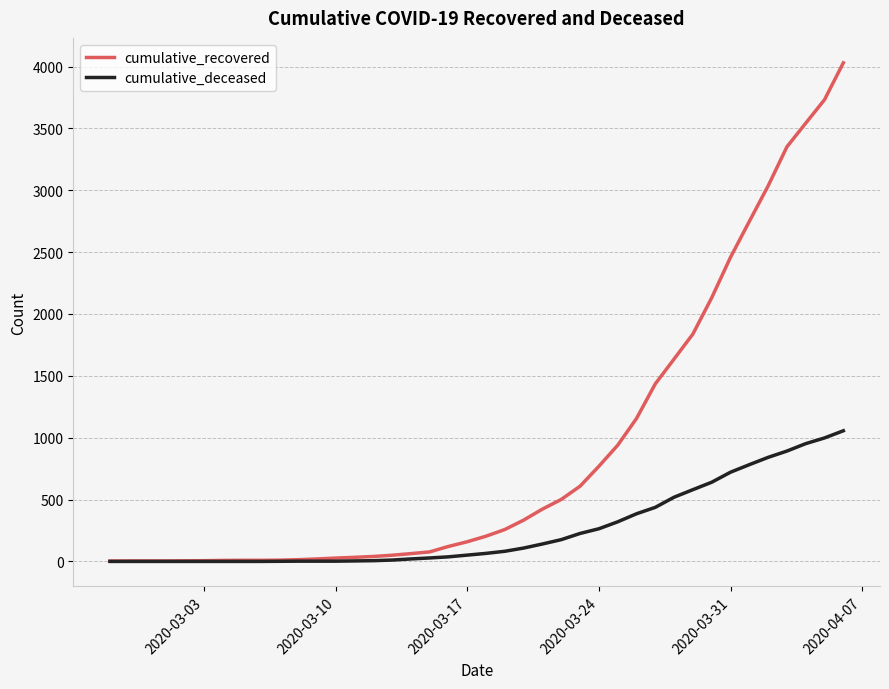

Which series has the largest total across all categories?

cumulative_recovered